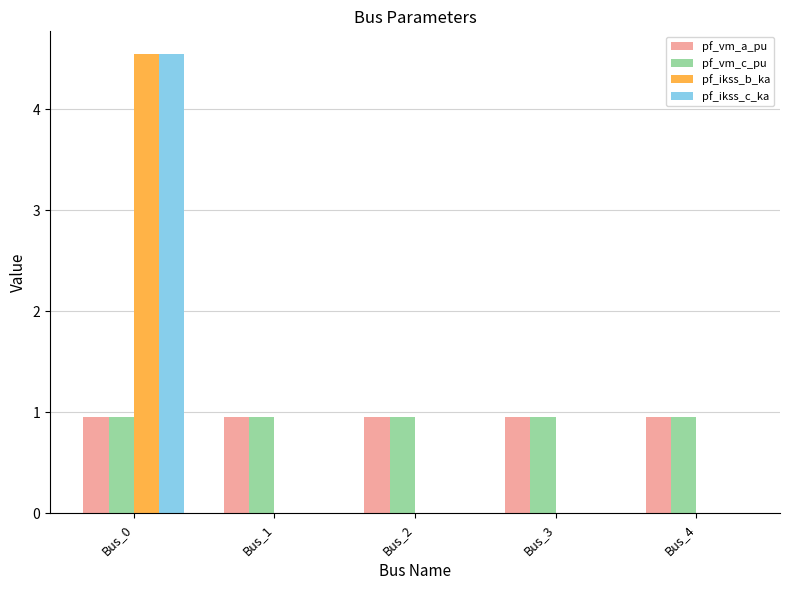

What value does the pf_vm_c_pu series have at Bus_1?

1.0